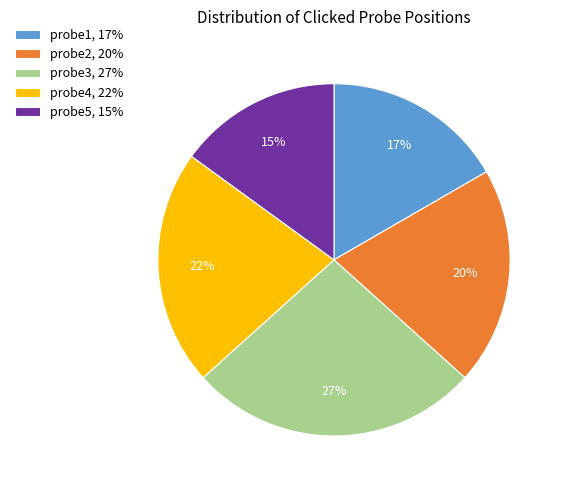

Count the number of slices in the pie.

5